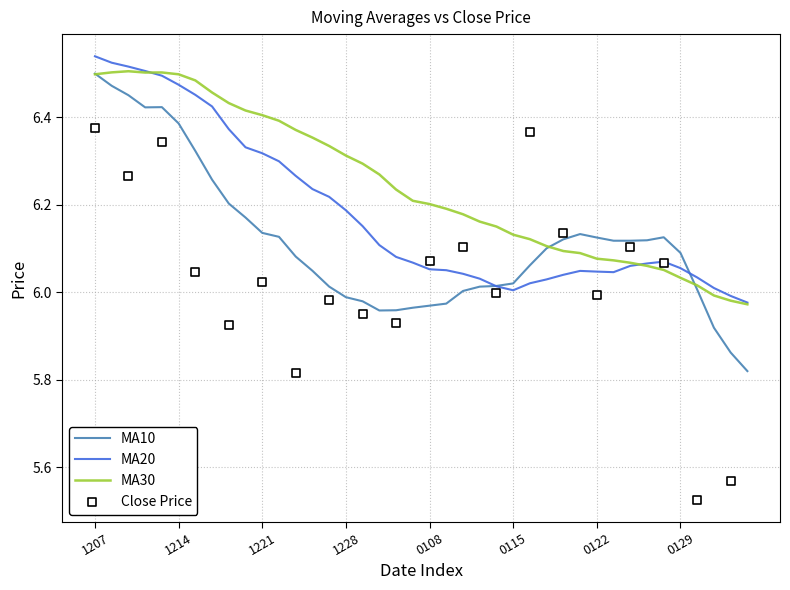

Which series has the largest Y range (max minus min)?

MA10